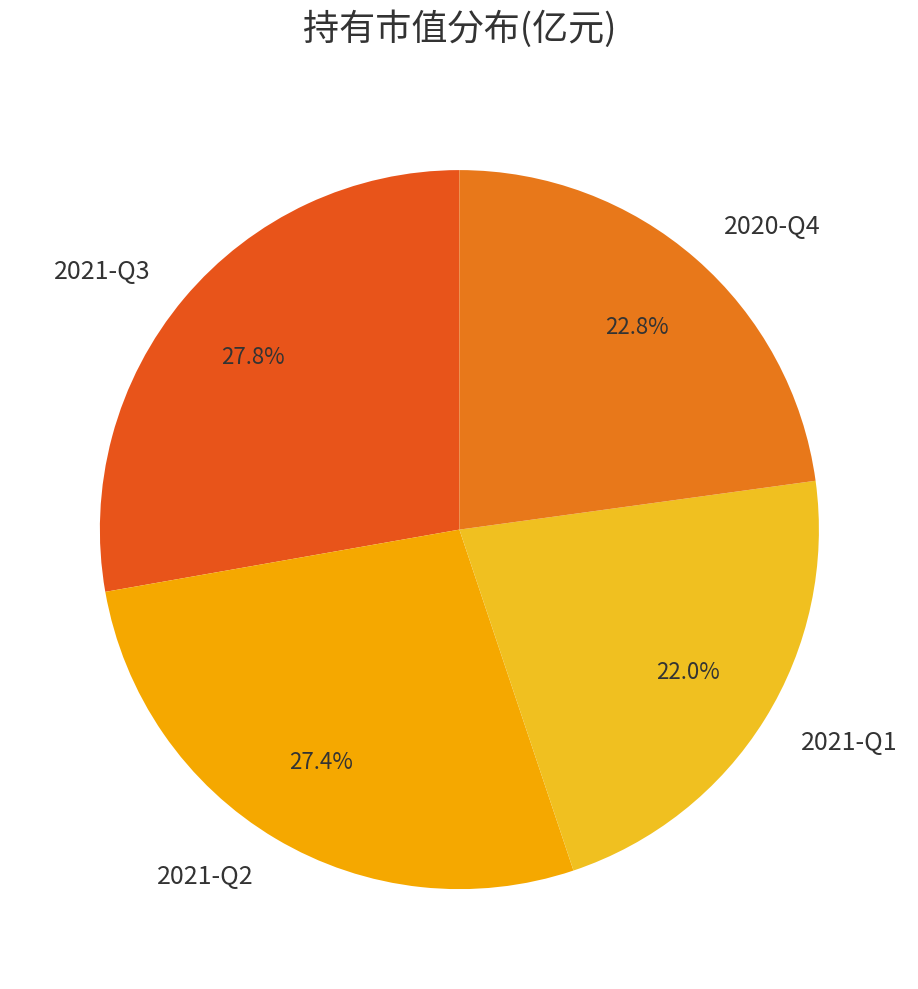

Which category has the smallest portion of the pie?

2021-Q1